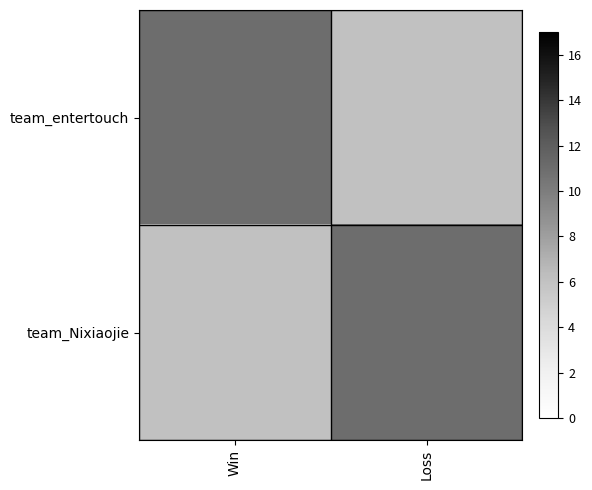

Count the number of data series in this chart.

2